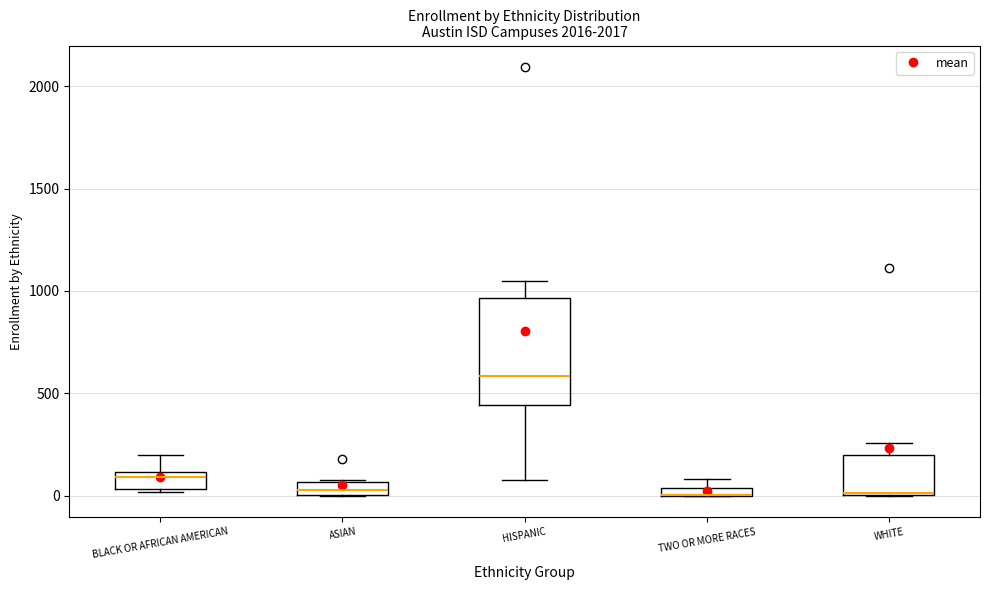

Comparing the boxes themselves (not the whiskers), which one is the tallest?

HISPANIC